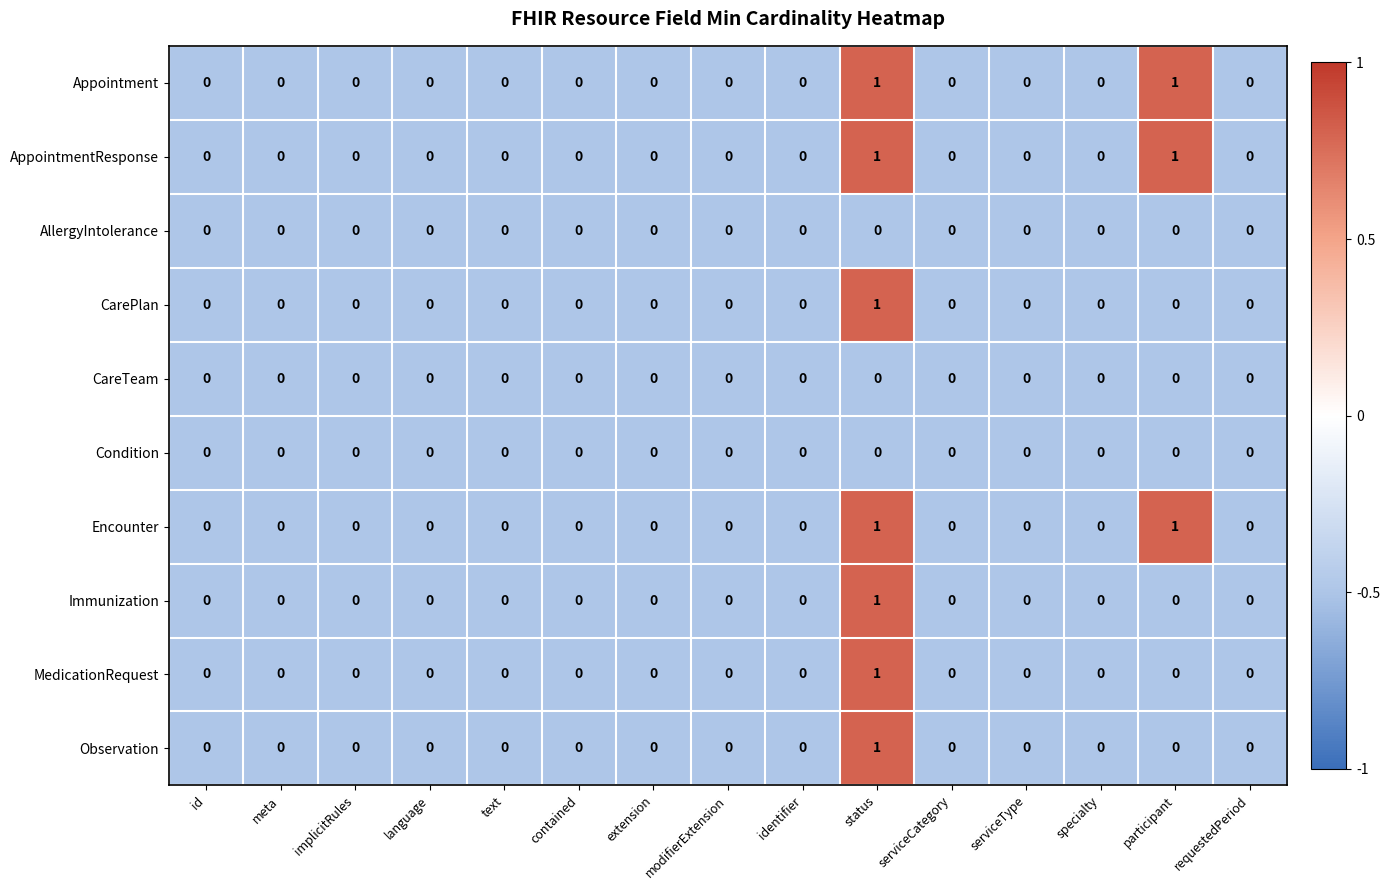

What is the total value across all series at status?

7